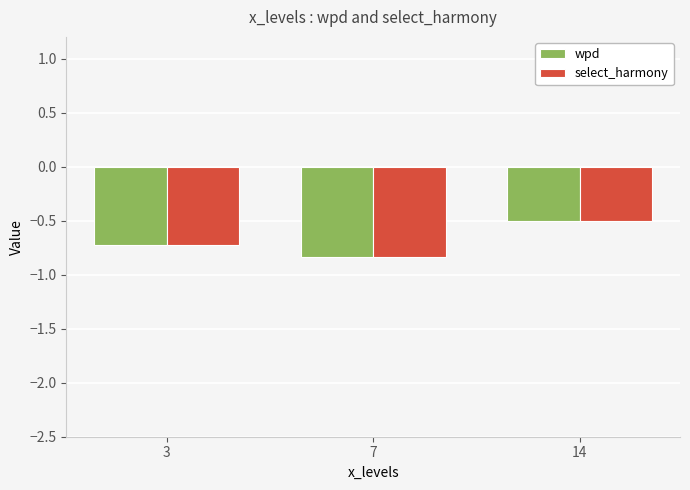

List the labels in order of wpd value, smallest first.

7, 3, 14